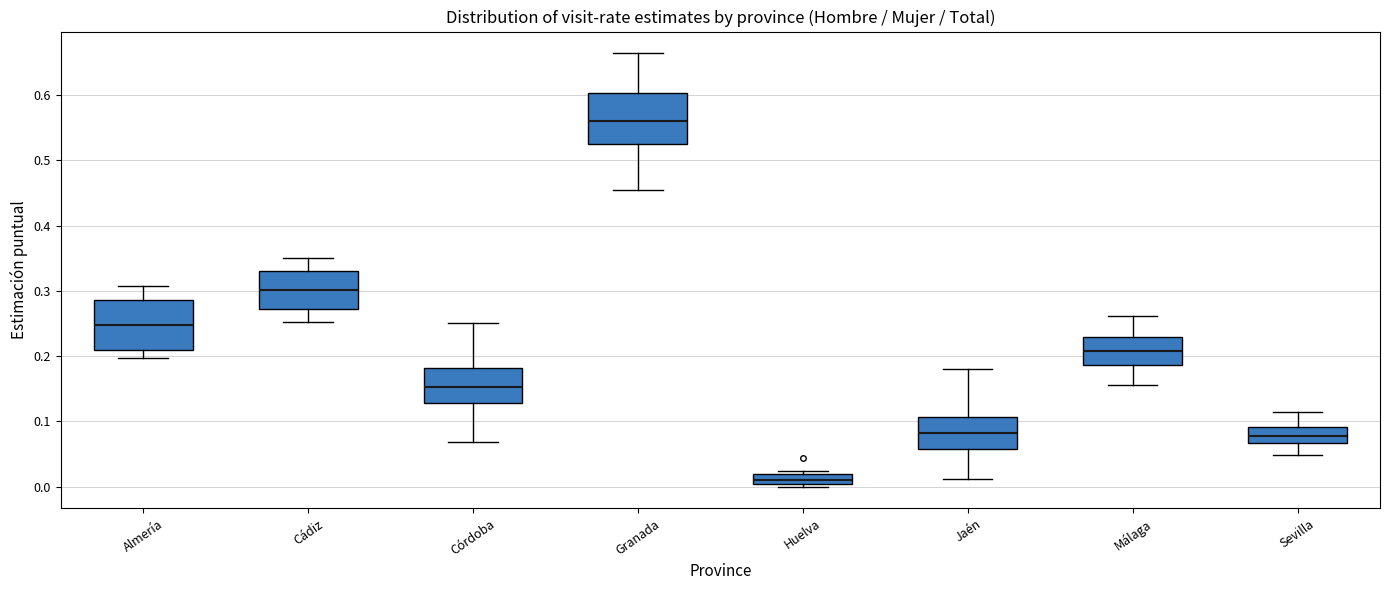

Reading left to right, read every box against the y-axis: the position of its median line, the range the box covers, and the ends of its whiskers. The values are not printed on the chart, so give them approximately, as read against the axis.

Almería: median 0.25, box 0.21 to 0.29, whiskers 0.20 to 0.31
Cádiz: median 0.30, box 0.27 to 0.33, whiskers 0.25 to 0.35
Córdoba: median 0.15, box 0.13 to 0.18, whiskers 0.07 to 0.25
Granada: median 0.56, box 0.53 to 0.60, whiskers 0.46 to 0.66
Huelva: median 0.01, box 0.00 to 0.02, whiskers 0.00 (just below the box's lower edge) to 0.02 (just above the box's upper edge)
Jaén: median 0.08, box 0.06 to 0.11, whiskers 0.01 to 0.18
Málaga: median 0.21, box 0.19 to 0.23, whiskers 0.16 to 0.26
Sevilla: median 0.08, box 0.07 to 0.09, whiskers 0.05 to 0.11